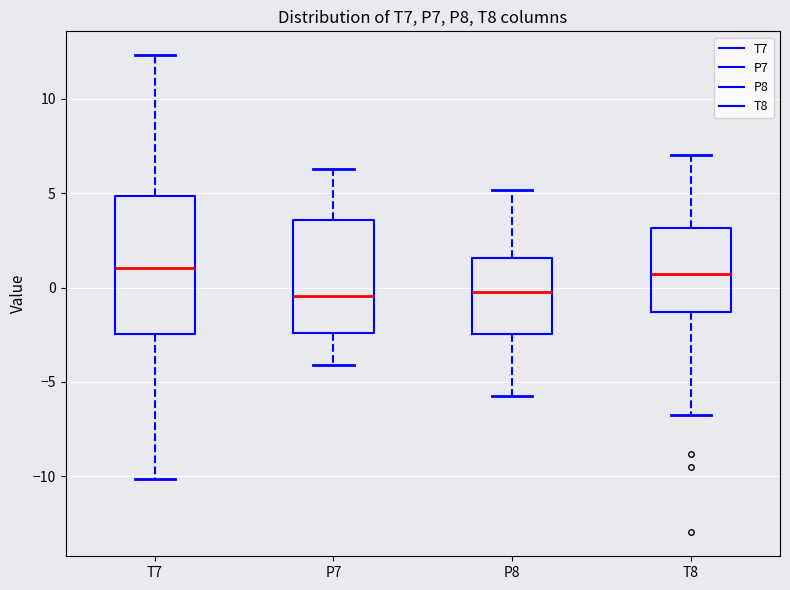

Reading left to right, read every box against the y-axis: the position of its median line, the range the box covers, and the ends of its whiskers. The values are not printed on the chart, so give them approximately, as read against the axis.

T7: median 1.0, box -2.5 to 5.0, whiskers -10.0 to 12.5
P7: median -0.5, box -2.5 to 3.5, whiskers -4.0 to 6.5
P8: median 0.0, box -2.5 to 1.5, whiskers -6.0 to 5.0
T8: median 0.5, box -1.5 to 3.0, whiskers -7.0 to 7.0